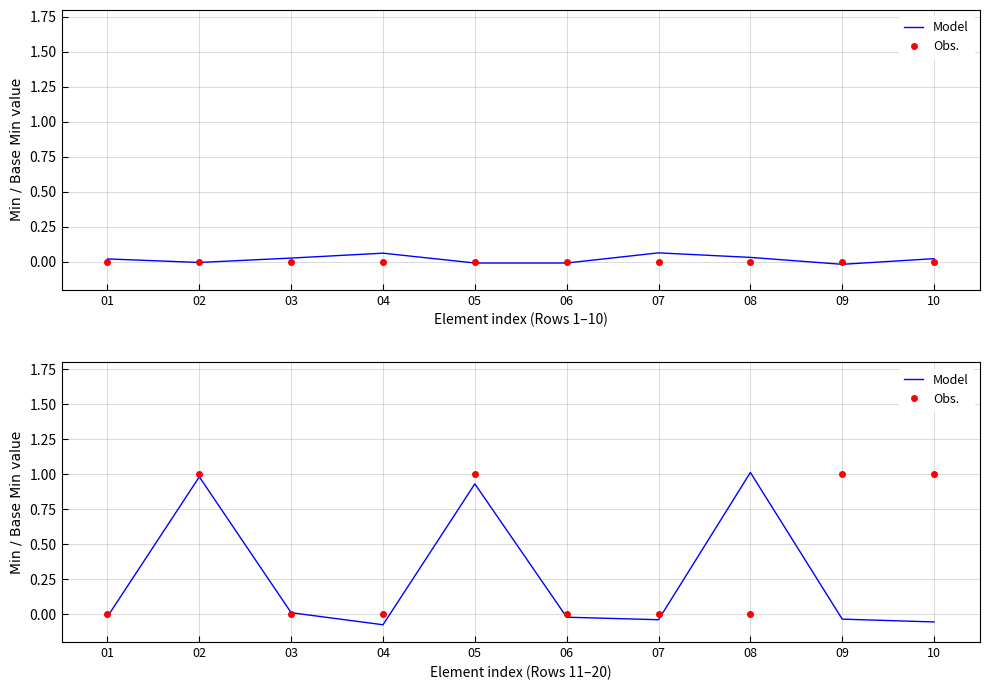

The value of Obs. at 01 is -0.5. True or false?

False